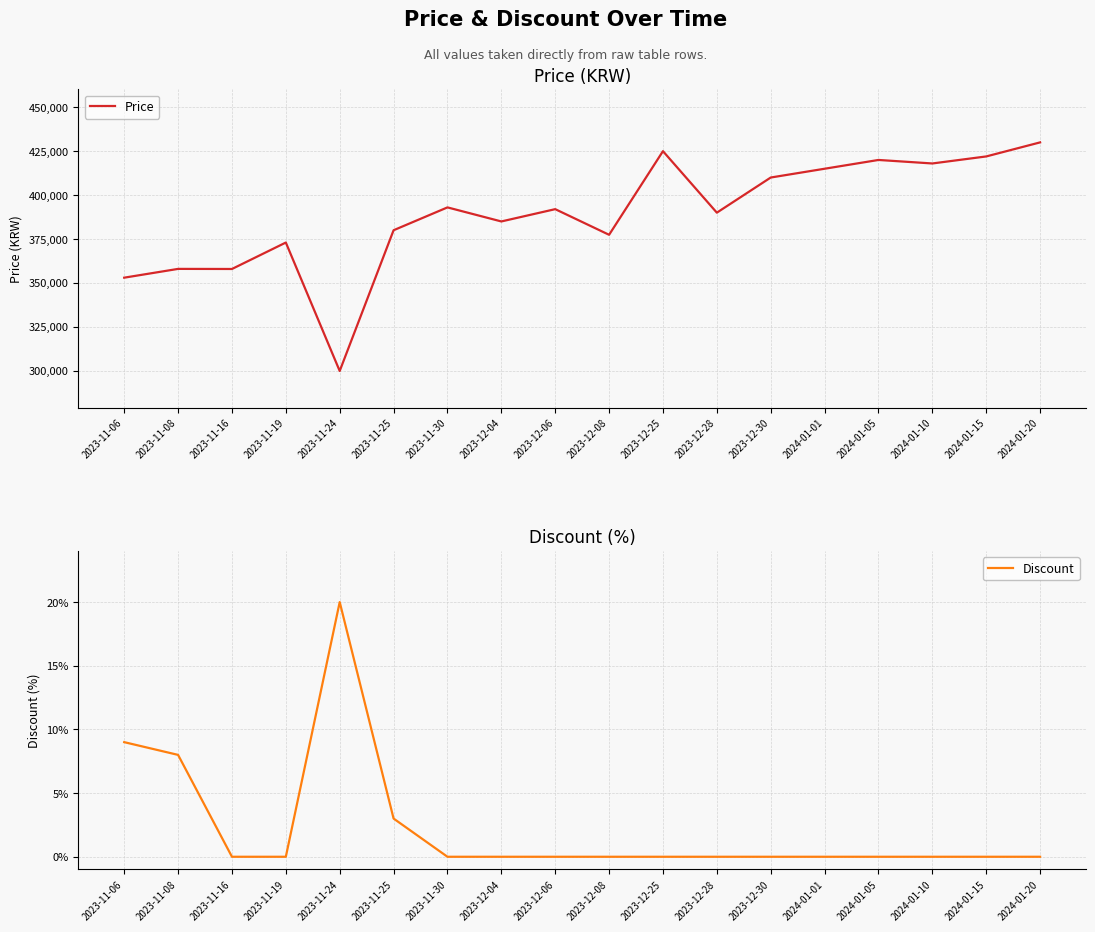

Is this an area chart (filled region under the line)?

No